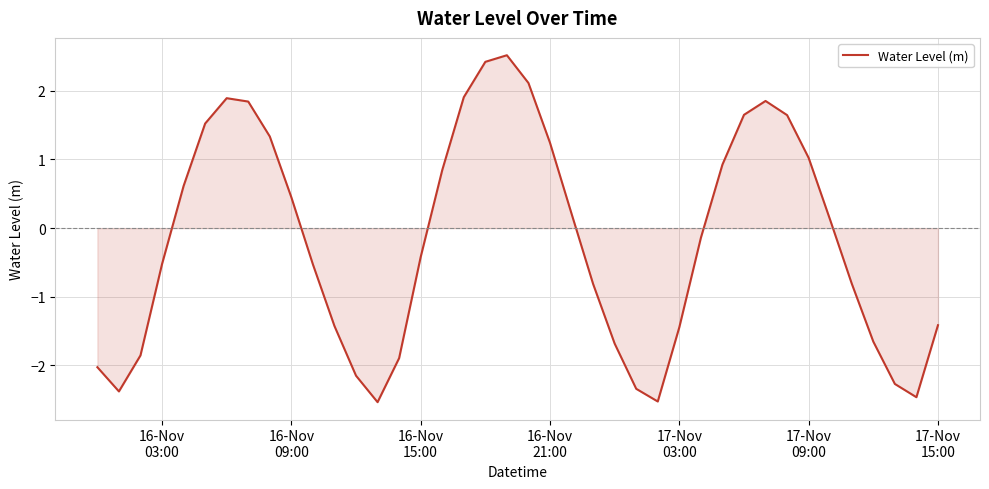

What is the maximum value shown in the chart?

2.5